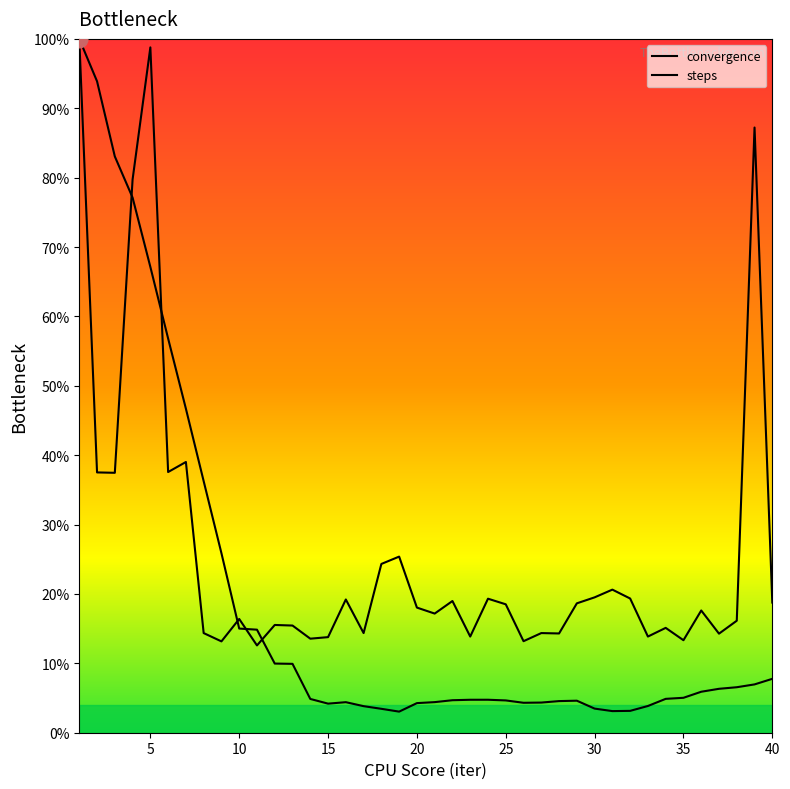

Does the chart have visible grid lines?

No